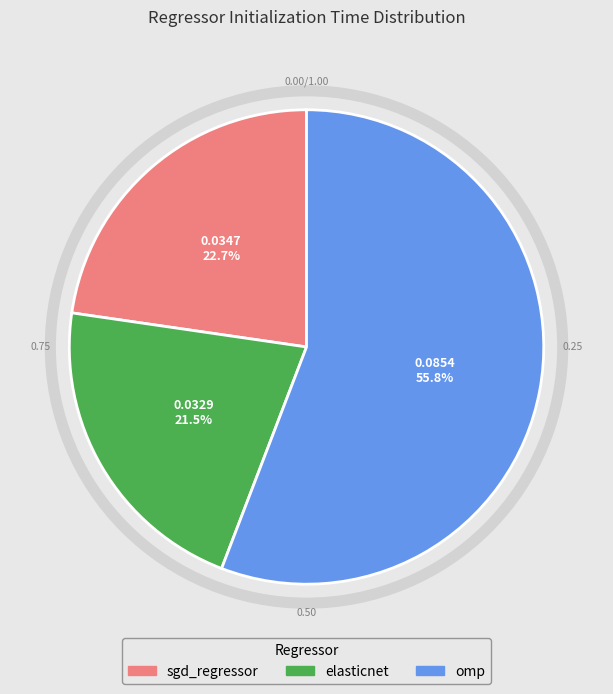

Rank the categories by value from highest to lowest.

omp, sgd_regressor, elasticnet